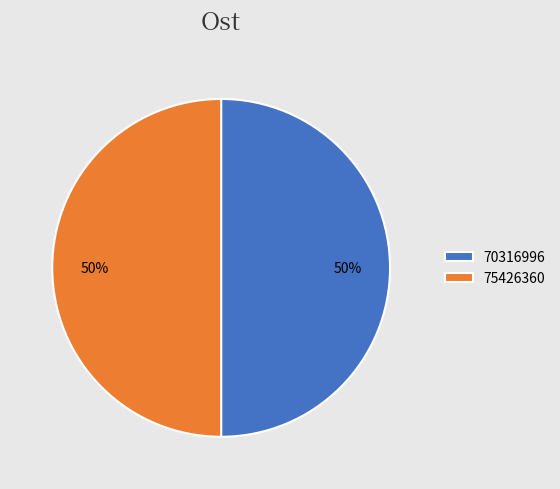

To the nearest percent, what portion does 75426360 represent?

50%